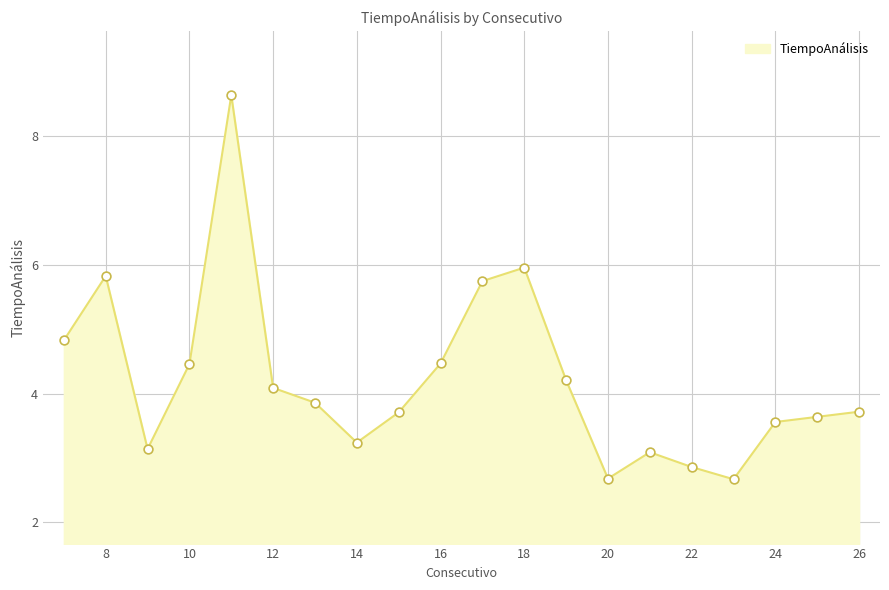

What is the greatest value displayed?

8.6